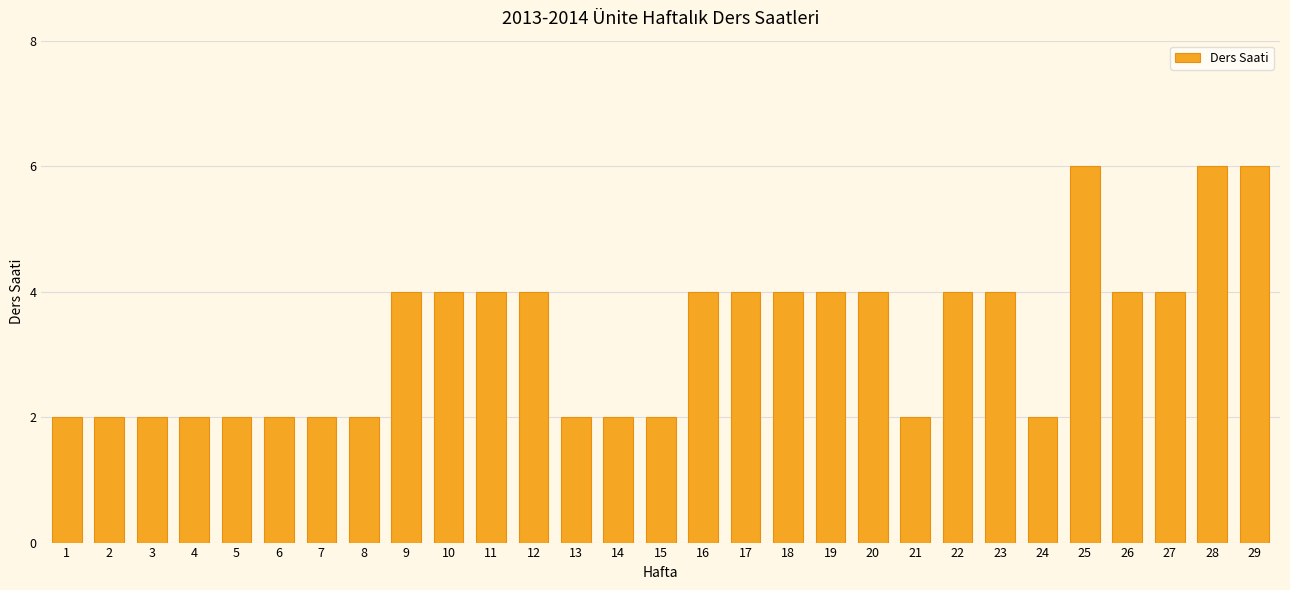

How many values are between 2 and 4?

26